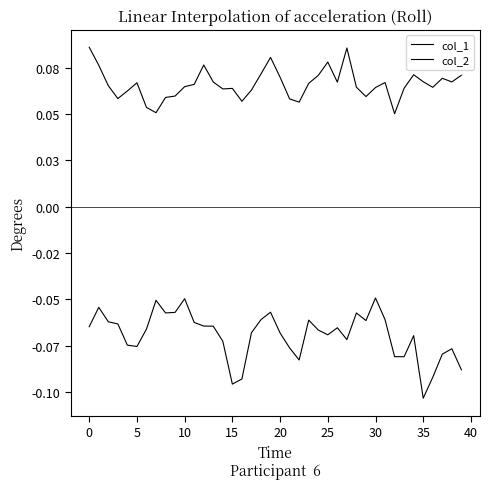

Is this an area chart (filled region under the line)?

No